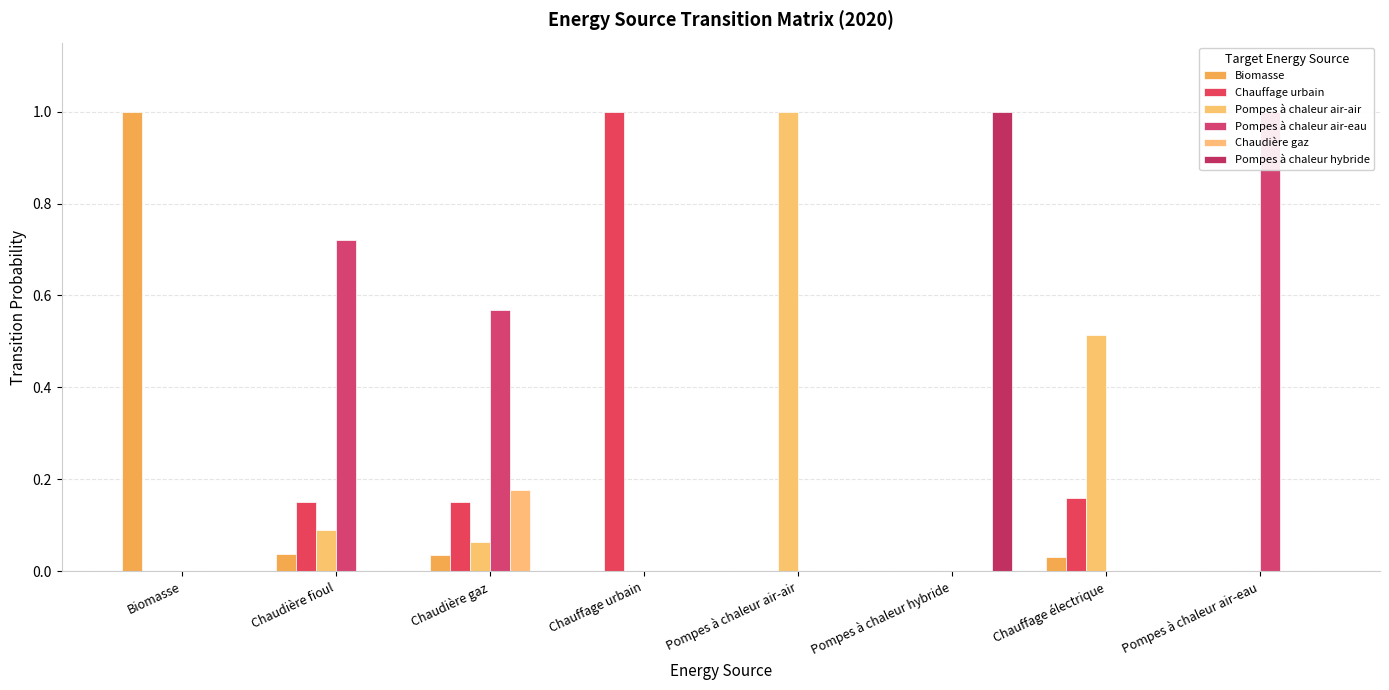

How many data points does each series have?

8